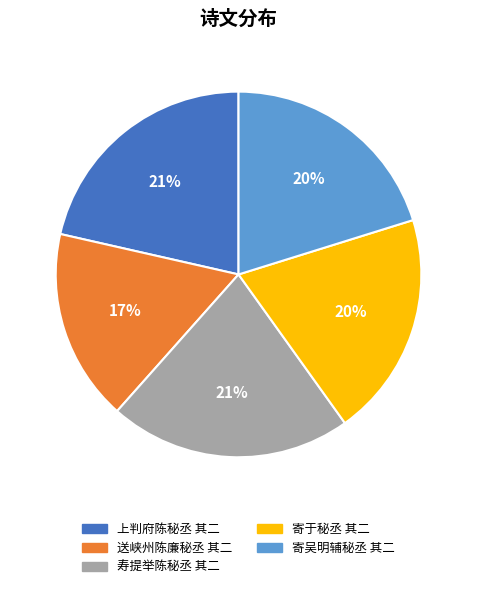

Combined, do 寄吴明辅秘丞 其二 and 寄于秘丞 其二 account for over 50%?

No